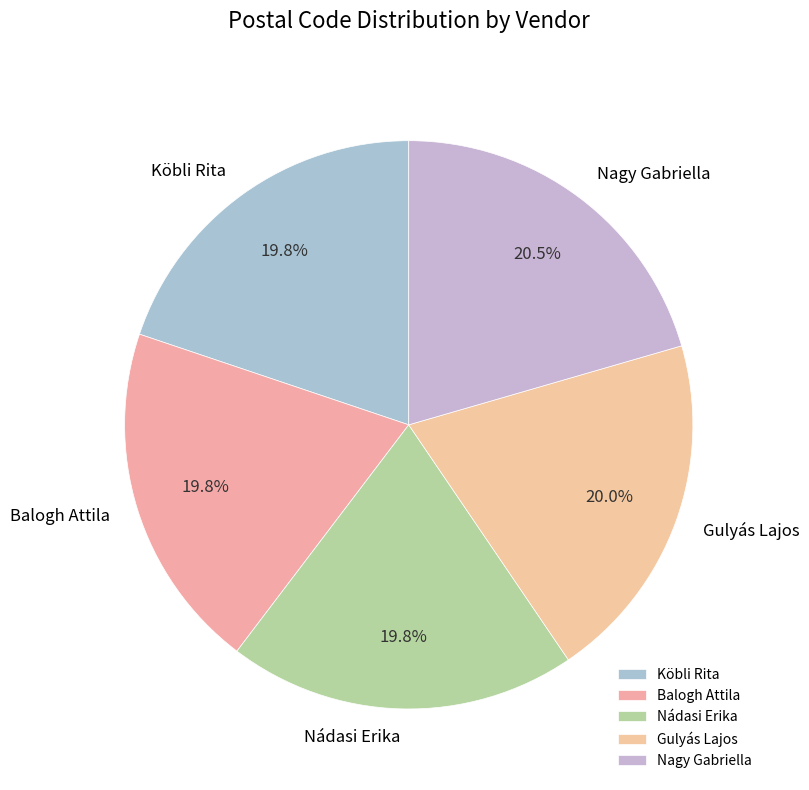

True or false: Nádasi Erika accounts for 9% of the total.

False